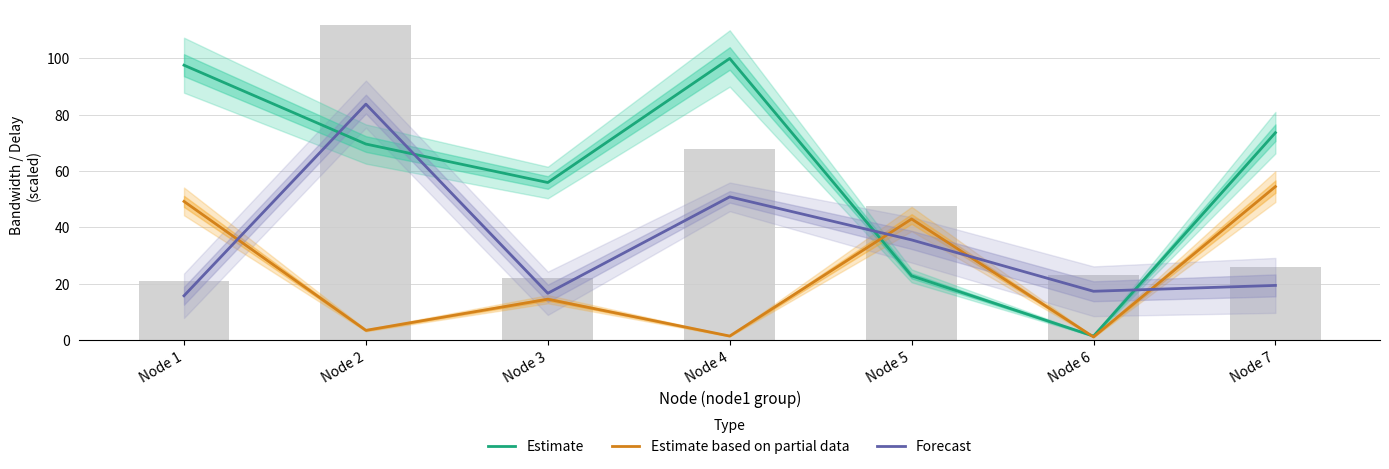

Reading left to right, what are all the values shown in this chart?

Estimate: Node 1=97.5	Node 2=69.6	Node 3=55.9	Node 4=99.9	Node 5=22.8	Node 6=1.5	Node 7=73.6
Estimate based on partial data: Node 1=49.2	Node 2=3.5	Node 3=14.6	Node 4=1.5	Node 5=43.0	Node 6=1.2	Node 7=54.5
Forecast: Node 1=15.8	Node 2=83.7	Node 3=16.7	Node 4=50.9	Node 5=35.6	Node 6=17.4	Node 7=19.5